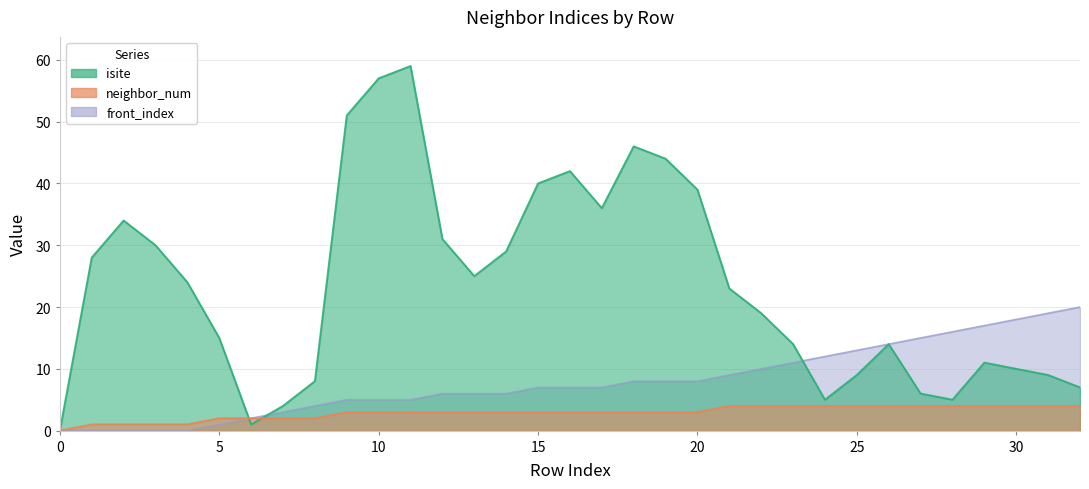

What is the difference between the highest and lowest values at 18?

43